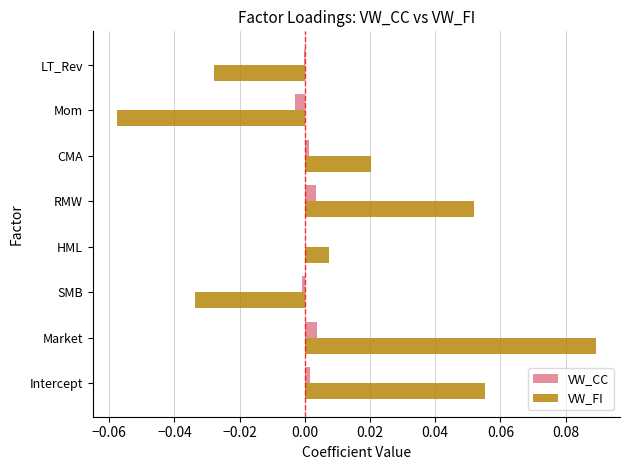

True or false: VW_CC has a value of 0.0 at HML.

True